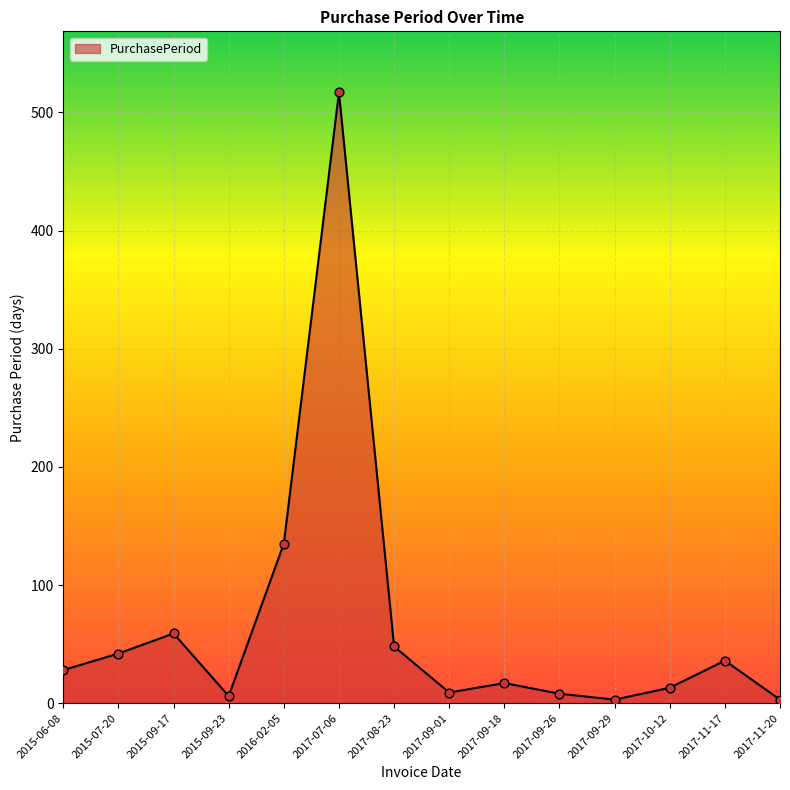

Between 2017-09-26 and 2017-11-17, which is larger?

2017-11-17